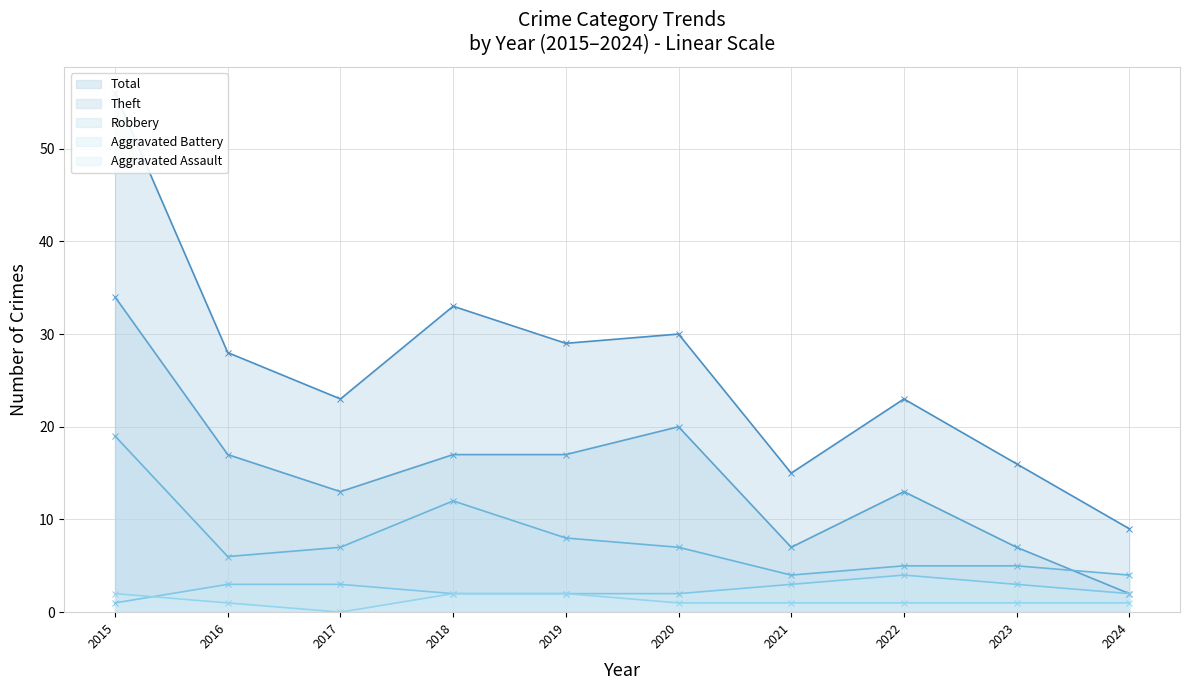

True or false: Theft has a value of 2 at 2024.

True